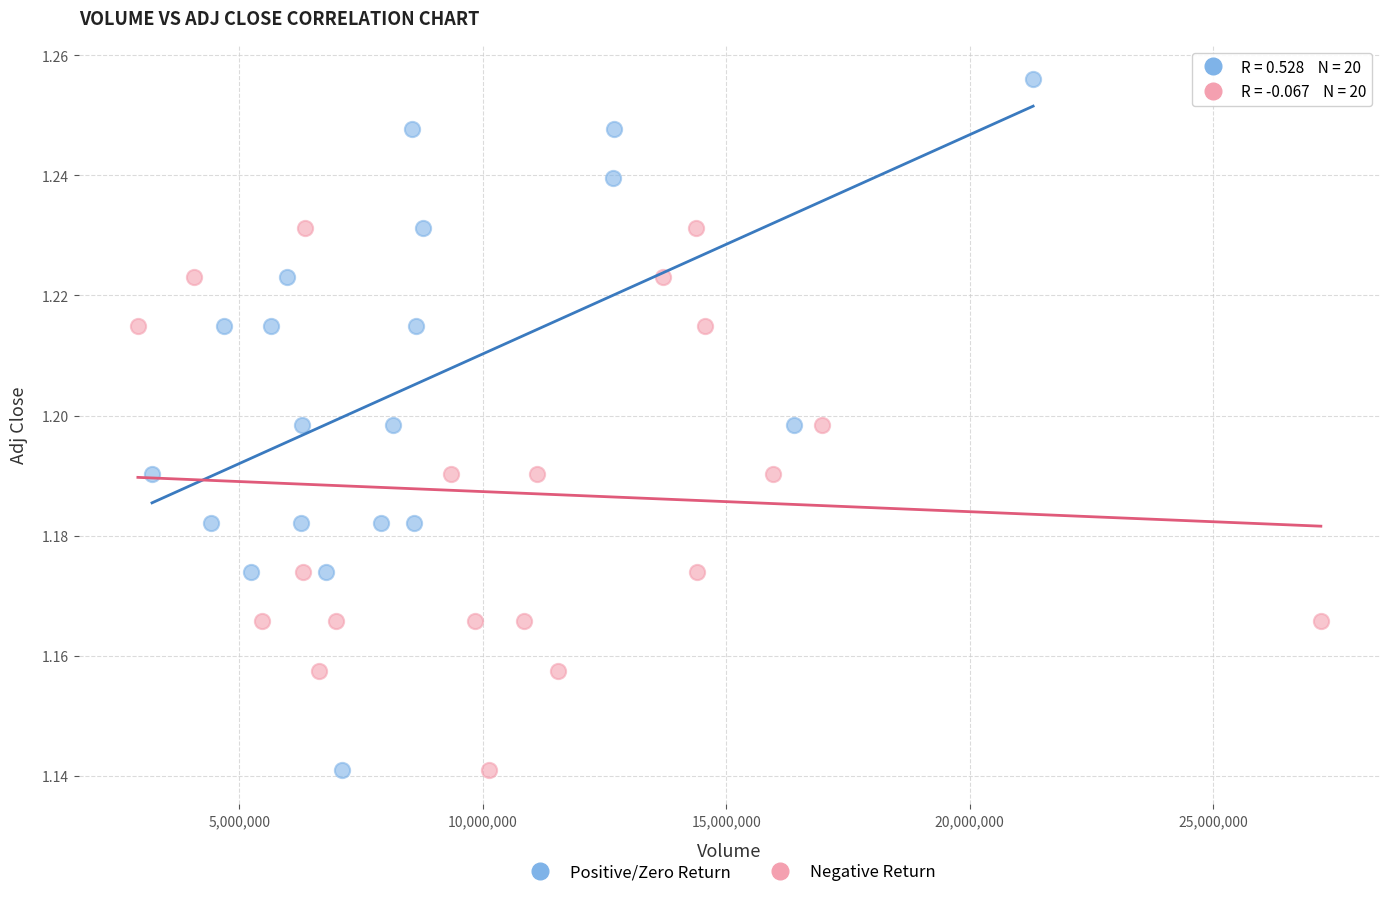

What are all the series names shown in the legend?

Positive/Zero Return, Negative Return